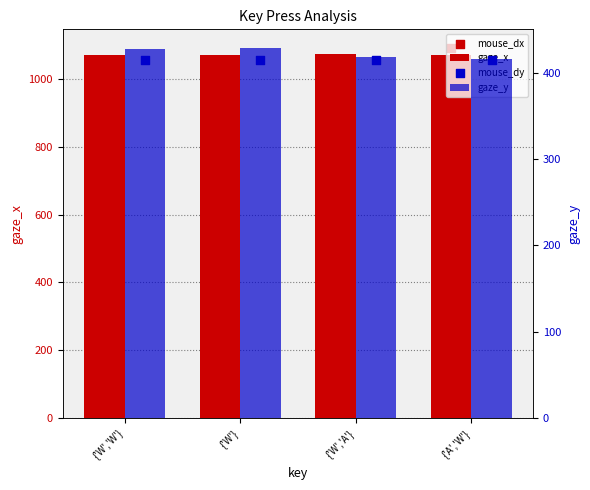

At how many categories does at least one series exceed 523?

4